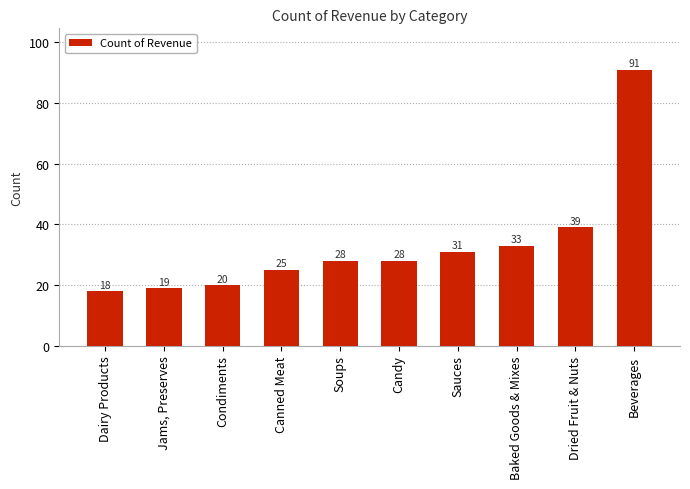

Which has a higher value, Jams, Preserves or Beverages?

Beverages